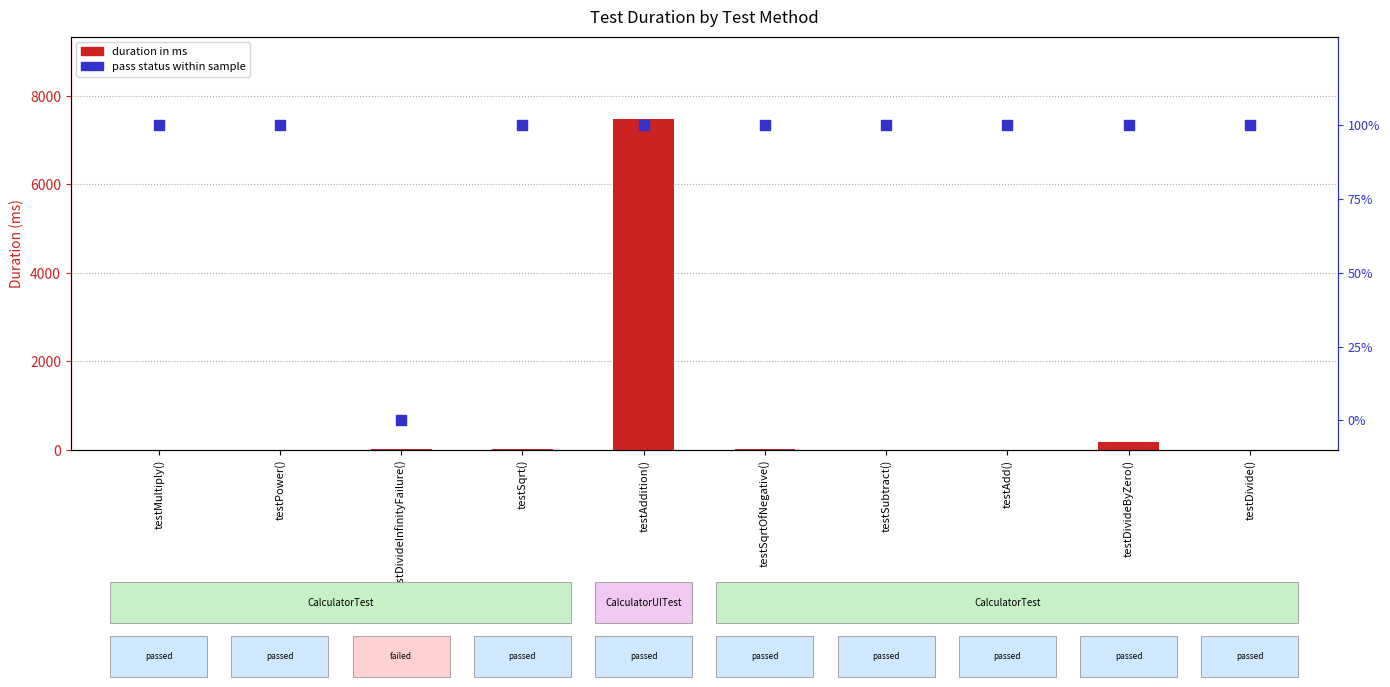

Which series has the widest spread of Y values?

duration in ms